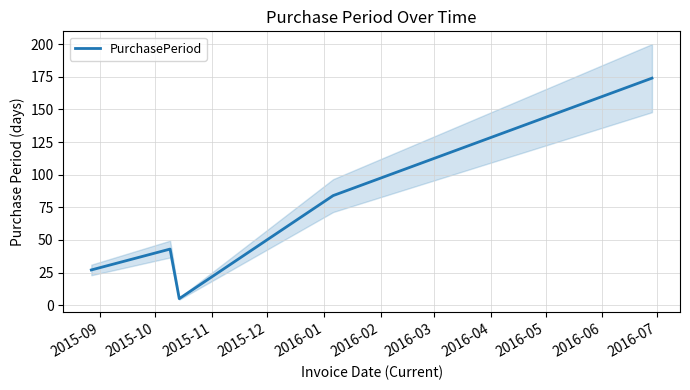

True or false: there are more than 1 points higher than both neighbors.

False